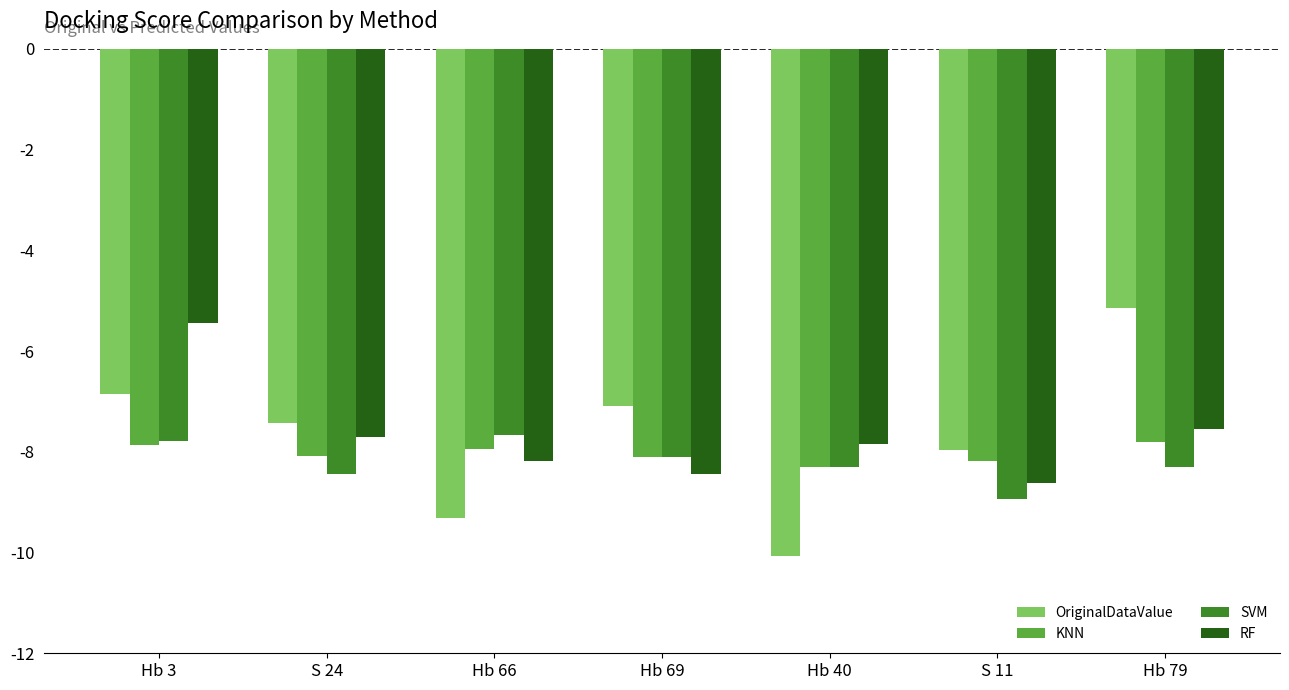

Which series has the largest range (max minus min)?

OriginalDataValue